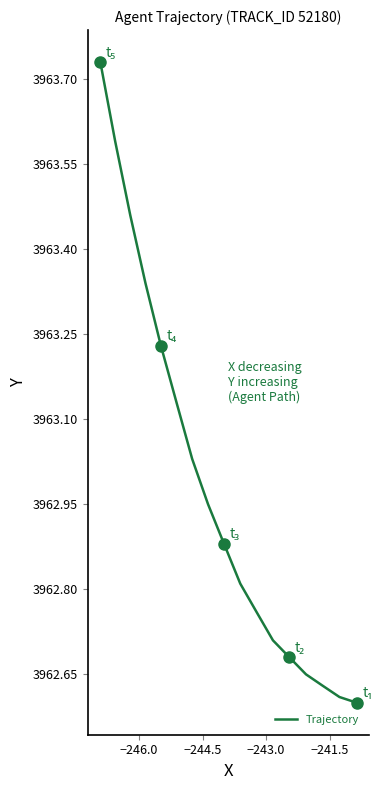

Reading left to right, what are all the values shown in this chart?

3962.6	3962.6	3962.6	3962.7	3962.7	3962.7	3962.8	3962.8	3962.9	3962.9	3963.0	3963.1	3963.2	3963.3	3963.5	3963.6	3963.7